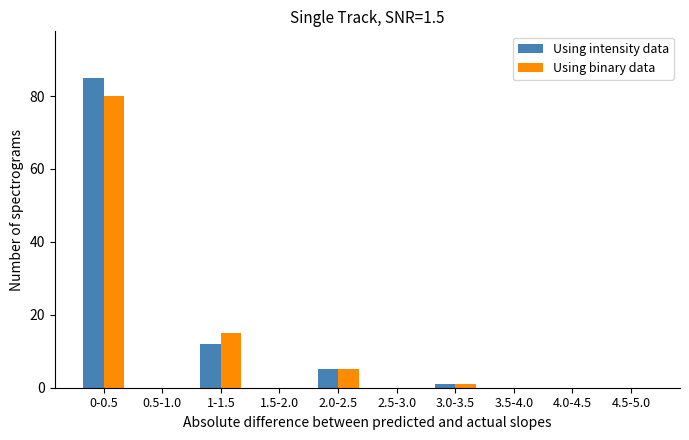

What is the sum of all Using binary data values?

101